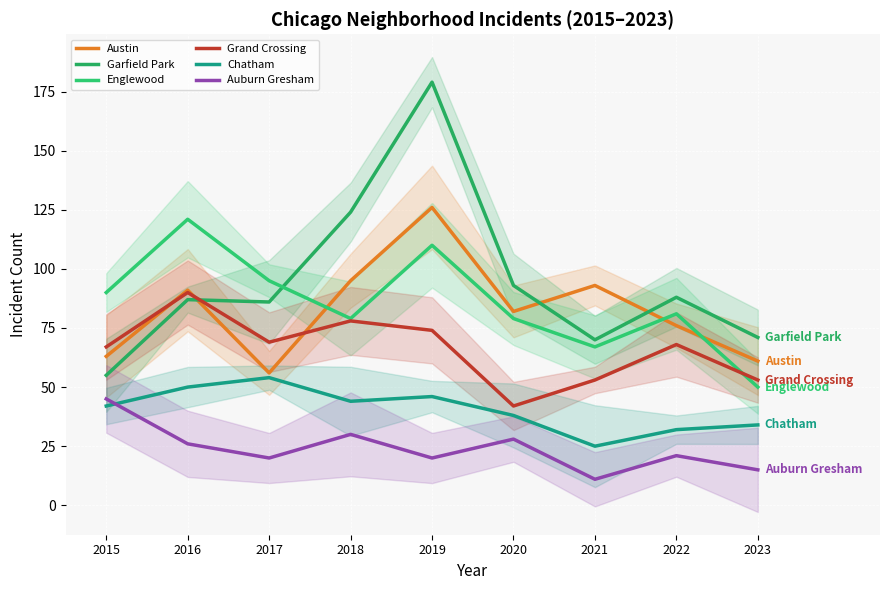

Reading left to right, what are all the values shown in this chart?

Austin: 63	91	56	95	126	82	93	76	61
Garfield Park: 55	87	86	124	179	93	70	88	71
Englewood: 90	121	95	79	110	79	67	81	50
Grand Crossing: 67	90	69	78	74	42	53	68	53
Chatham: 42	50	54	44	46	38	25	32	34
Auburn Gresham: 45	26	20	30	20	28	11	21	15